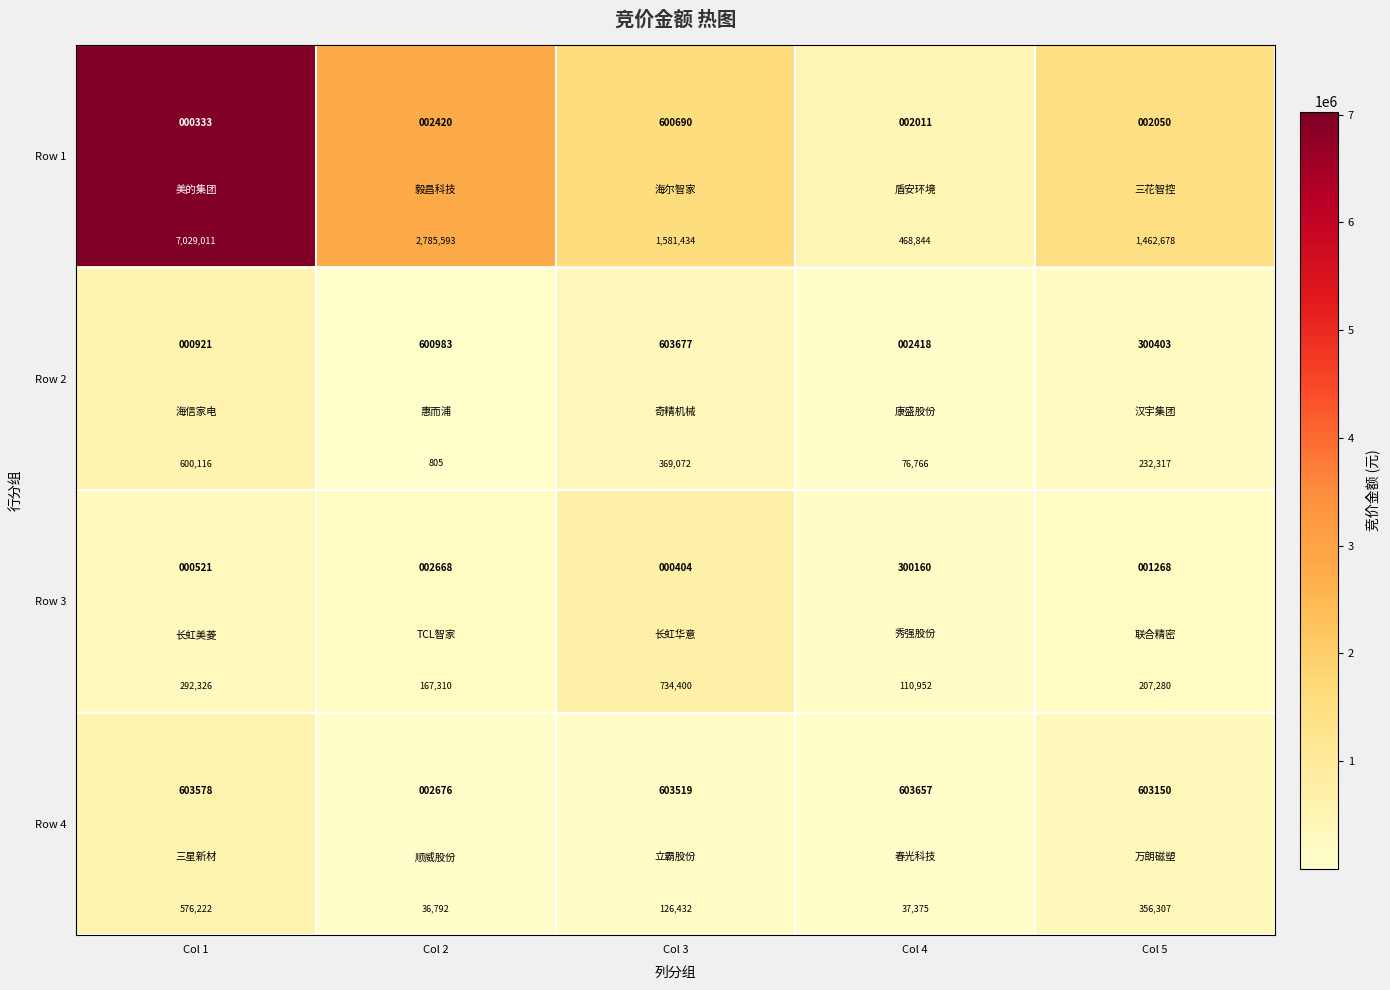

At which category is the sum across all series the highest?

Col 1